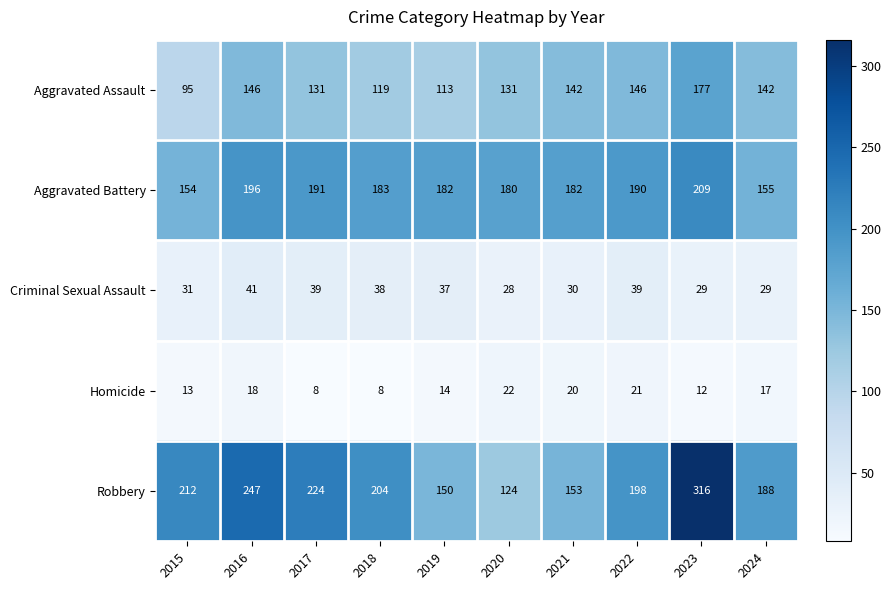

Which series has the widest spread of values?

Robbery